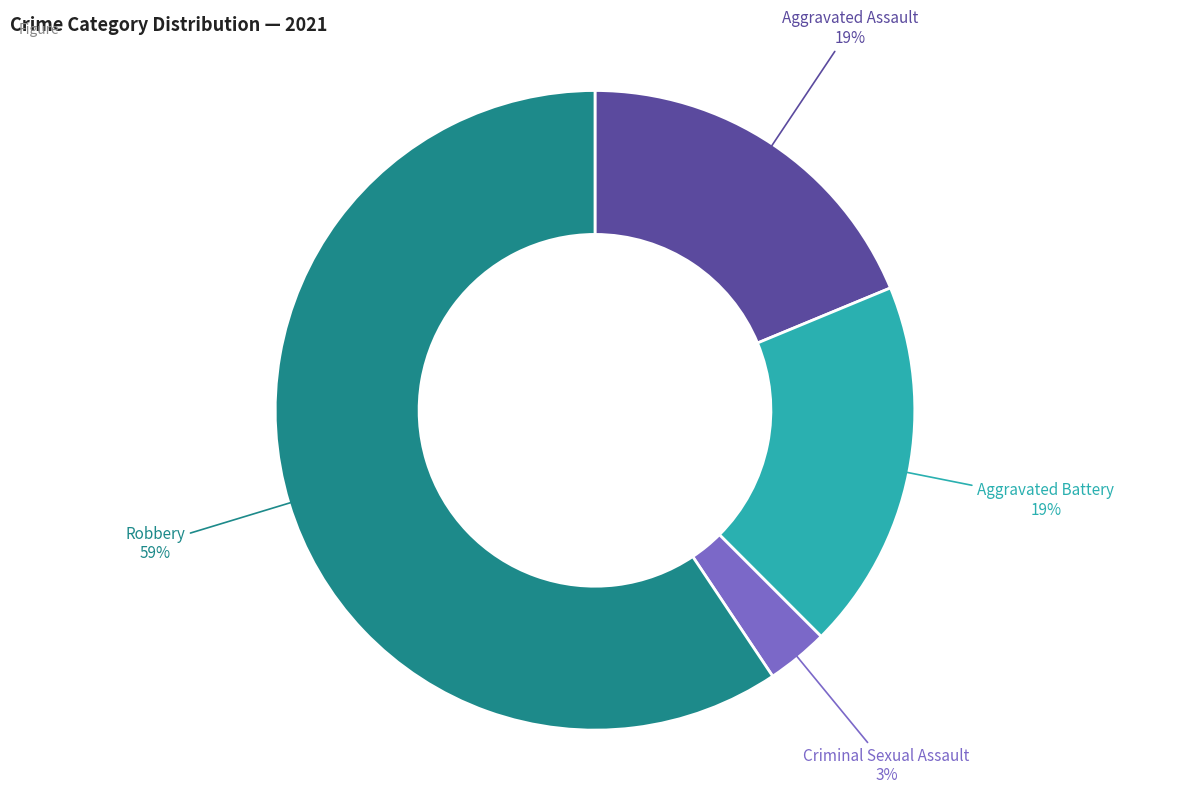

Which has a higher value, Robbery or Aggravated Assault?

Robbery